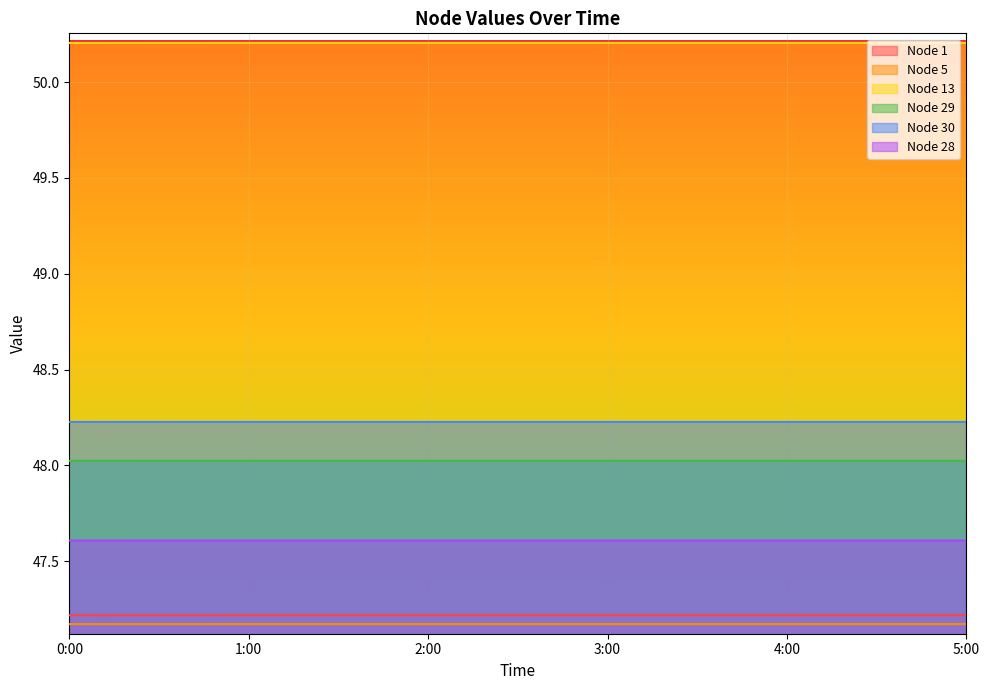

What is the value of the Node 13 point at the 6th from the left?

50.2